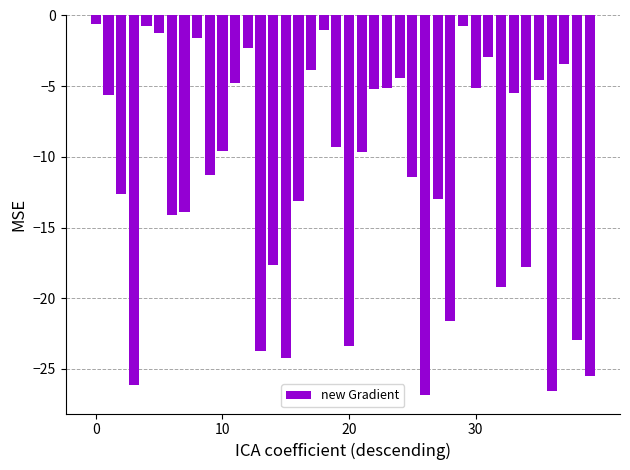

Count the number of data series in this chart.

1